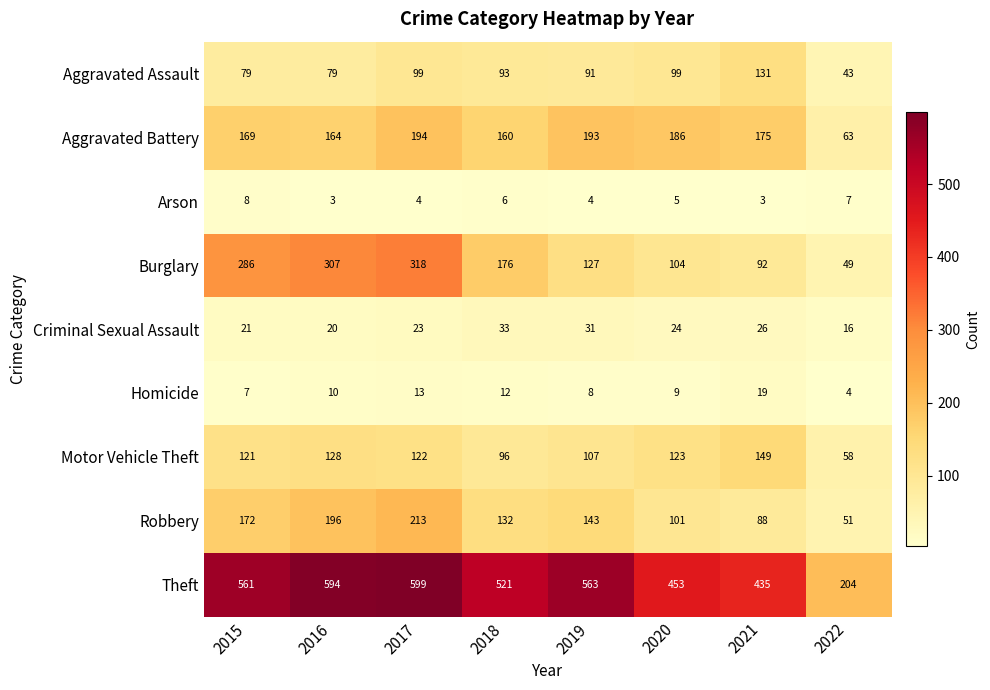

What is the sum of all Theft values?

3930